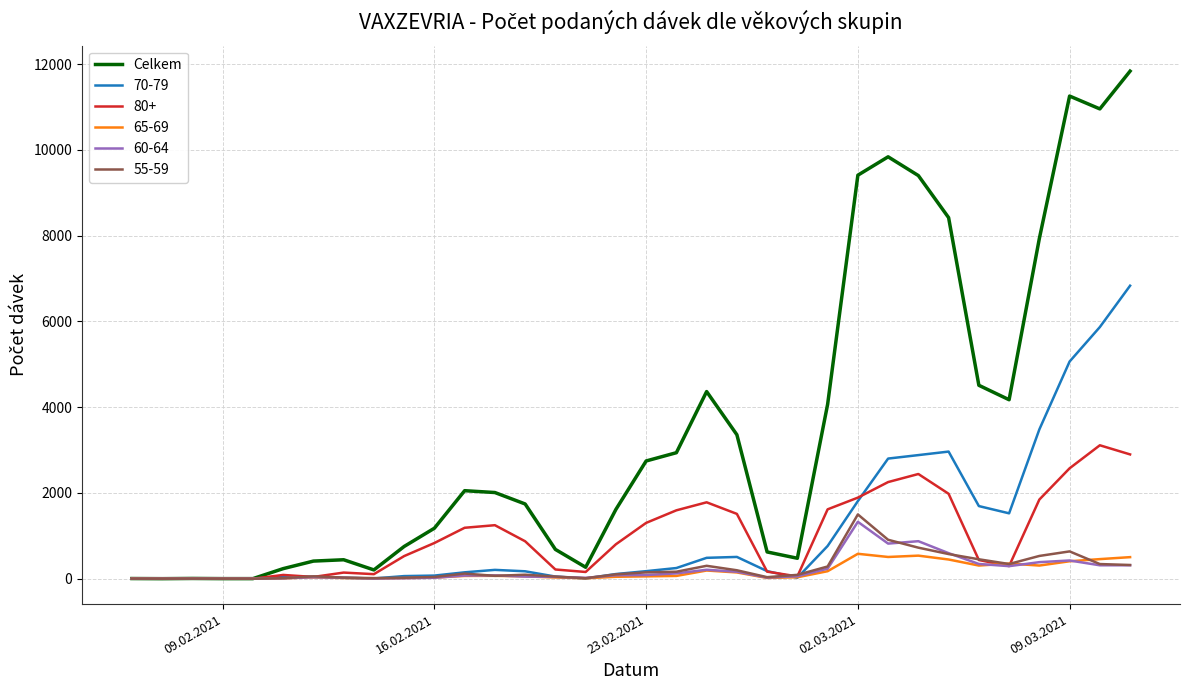

Which series has the largest total across all categories?

Celkem